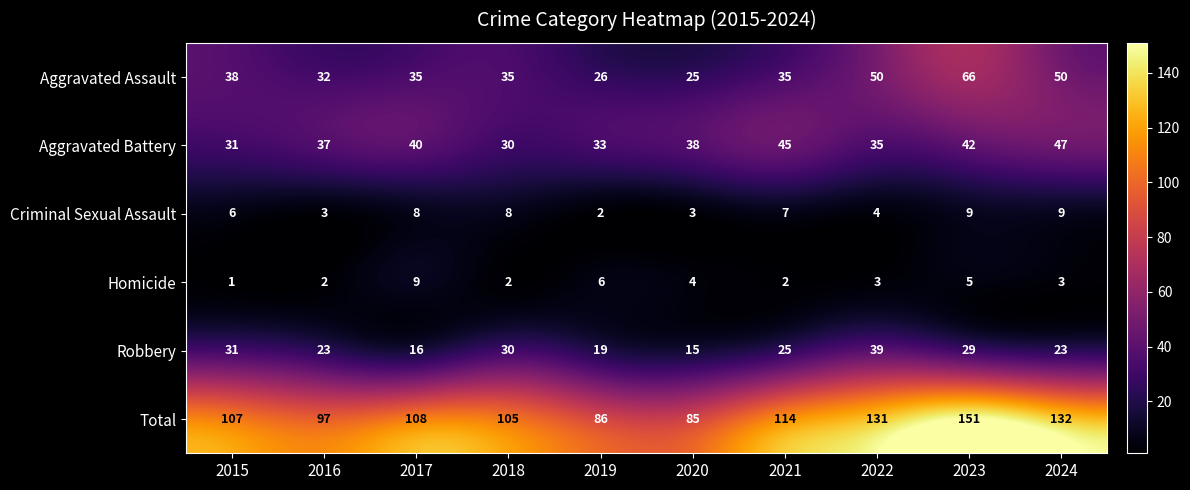

What is the difference between the highest and lowest values at 2019?

84